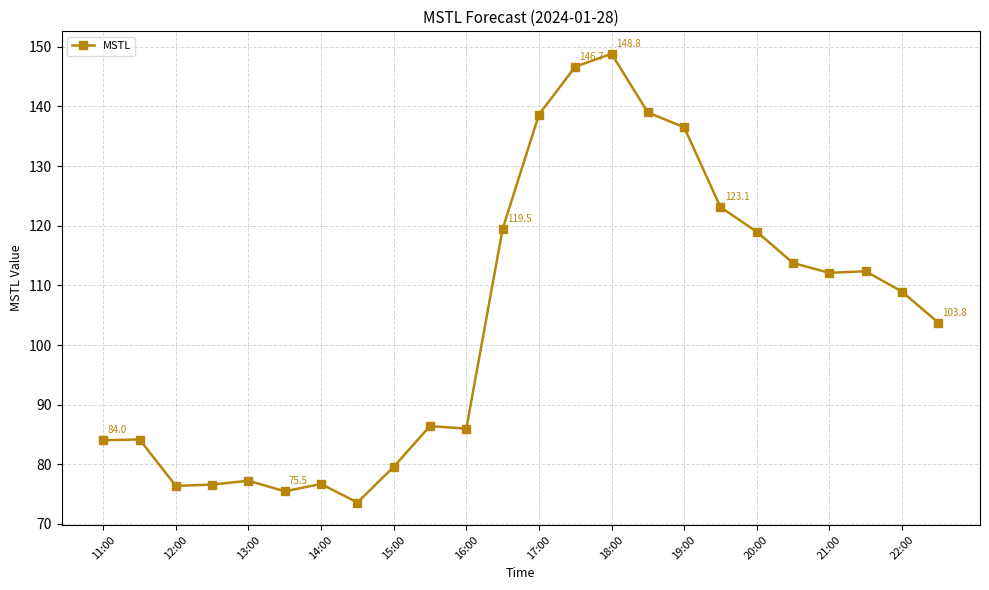

What is the value of the 15th point from the left?

148.8